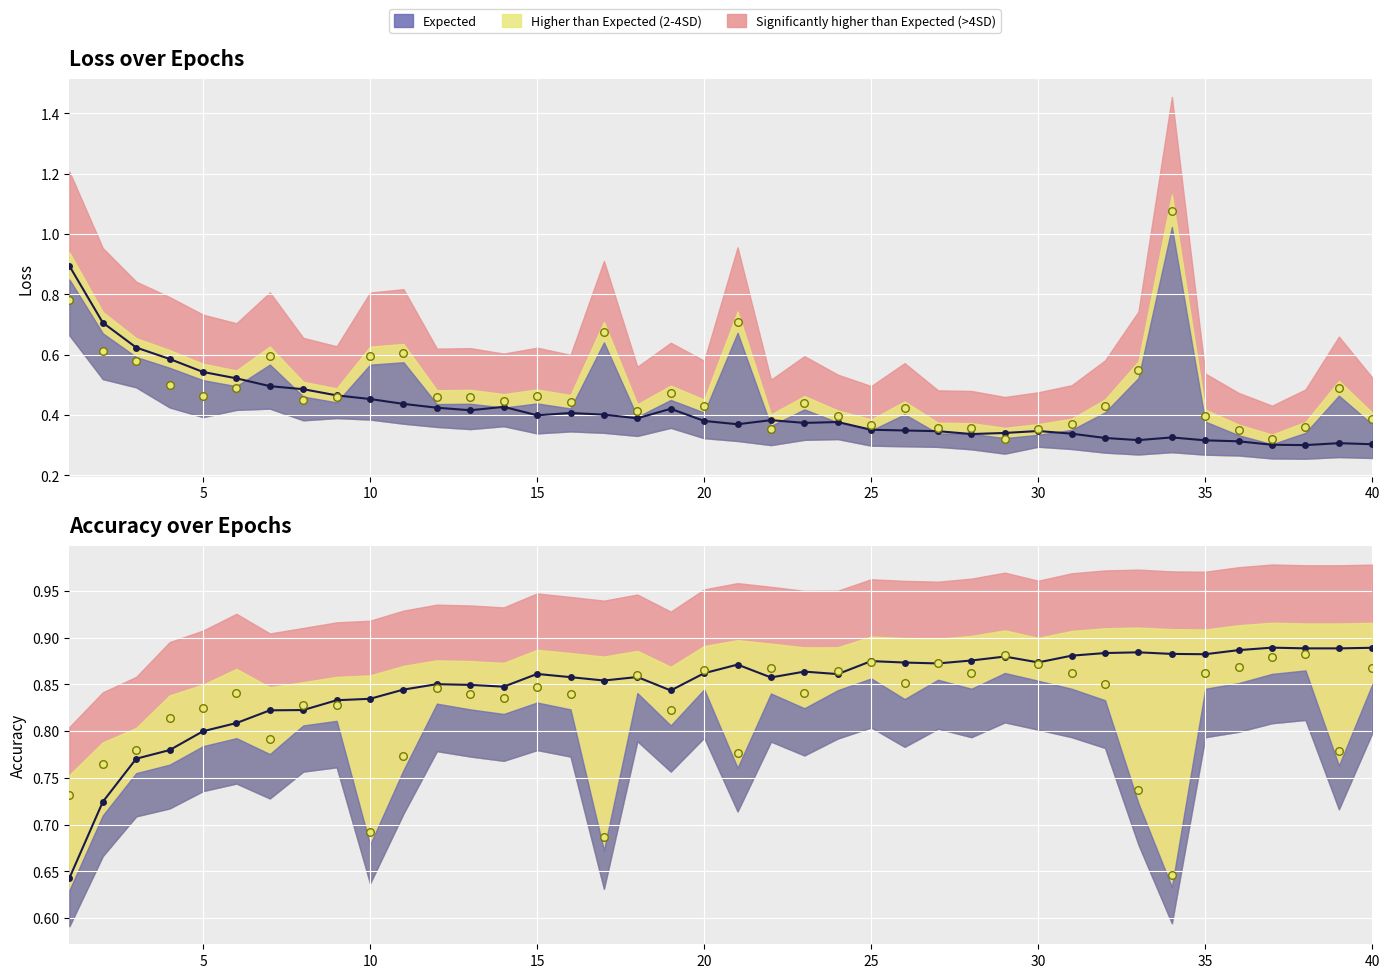

What is the total value across all series at 30?

2.7